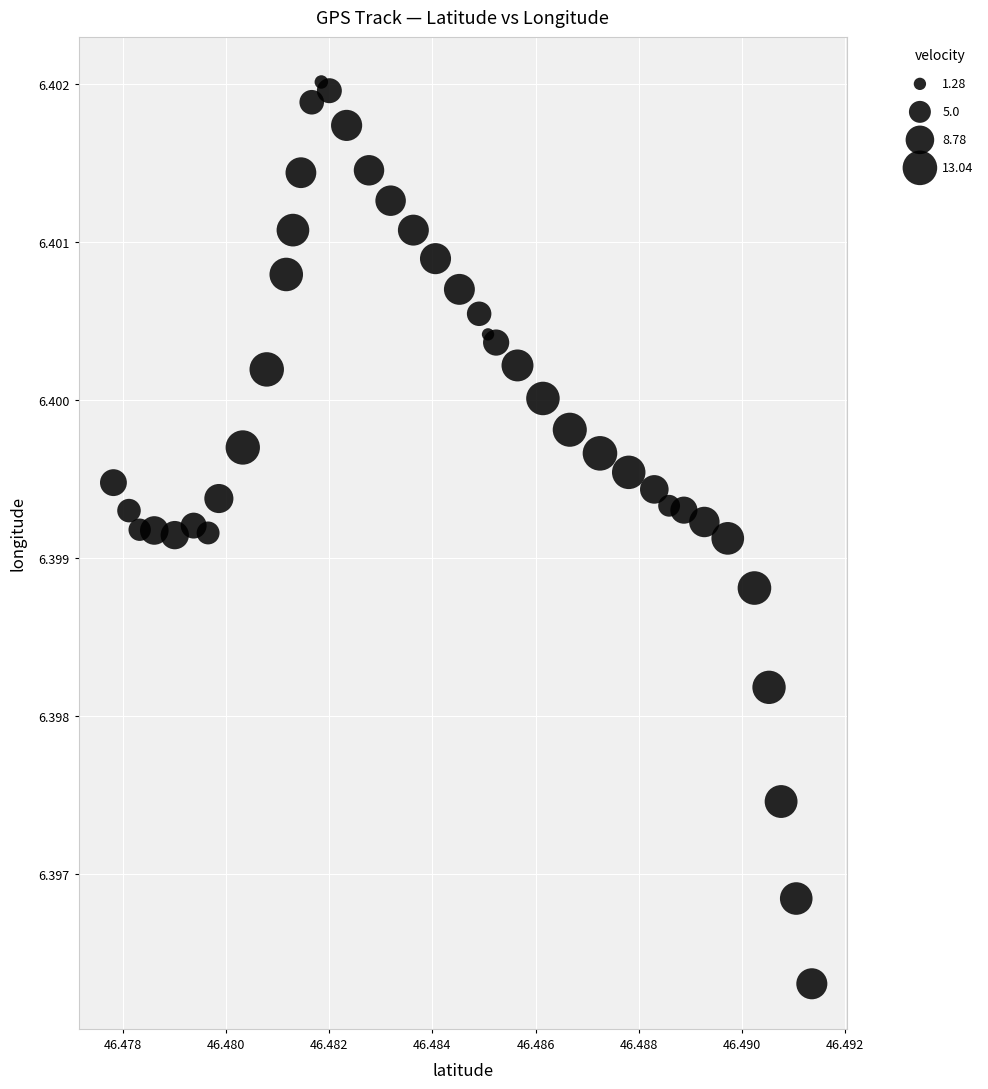

Count the number of points in this scatter plot.

40